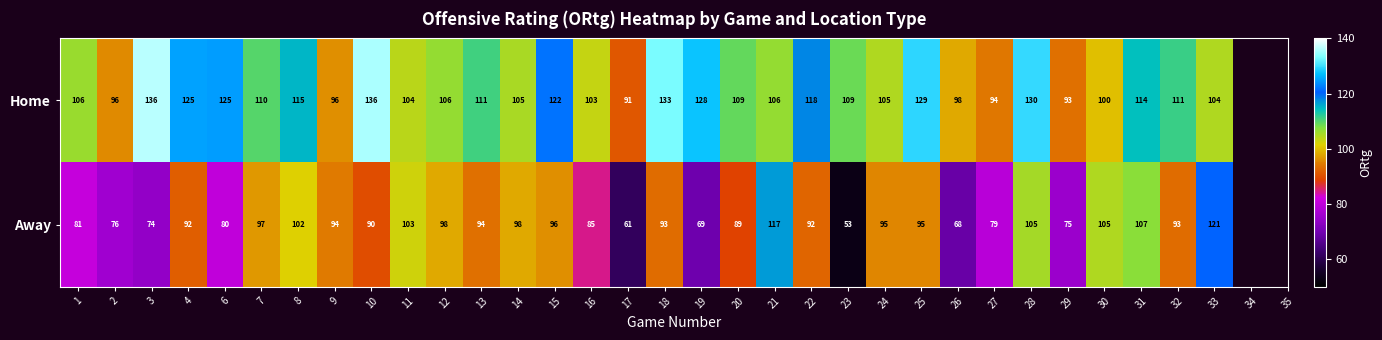

Which series has the largest total across all categories?

Home